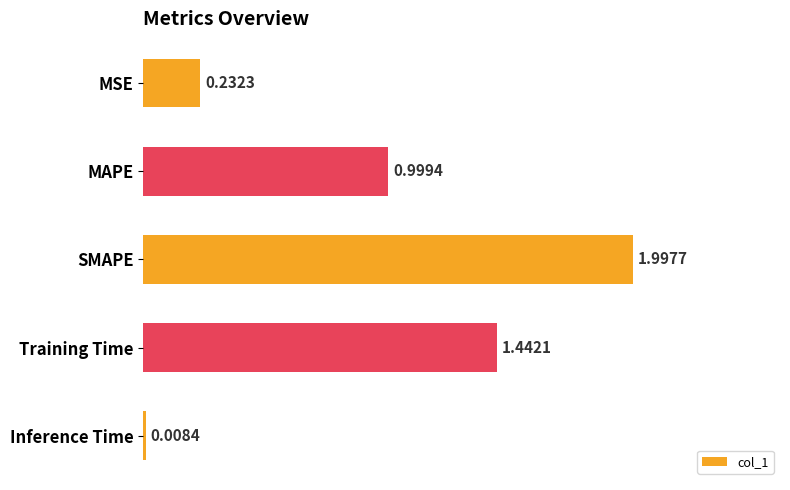

How many series are shown in this chart?

1